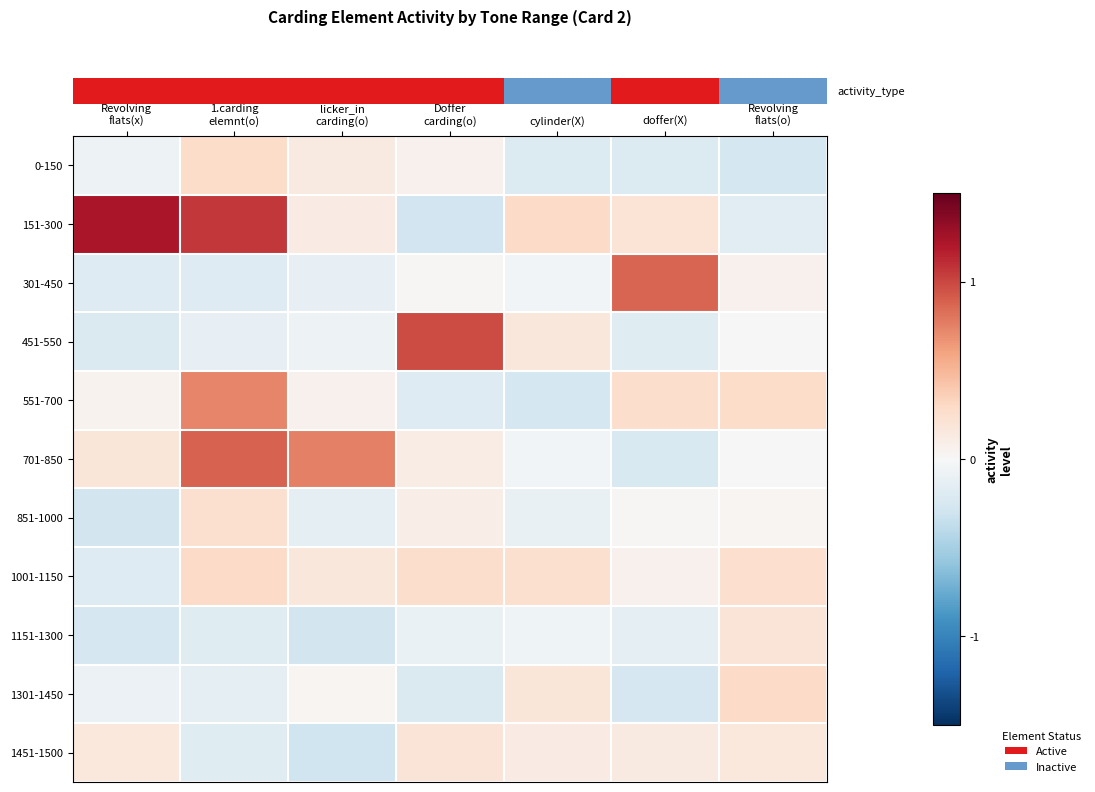

Reading left to right, what are all the values shown in this chart?

row_0: Revolving
flats(x)=-0.1	1.carding
elemnt(o)=0.3	licker_in
carding(o)=0.1	Doffer
carding(o)=0.1	cylinder(X)=-0.2	doffer(X)=-0.2	Revolving
flats(o)=-0.3
row_1: Revolving
flats(x)=1.2	1.carding
elemnt(o)=1.1	licker_in
carding(o)=0.1	Doffer
carding(o)=-0.3	cylinder(X)=0.3	doffer(X)=0.2	Revolving
flats(o)=-0.2
row_2: Revolving
flats(x)=-0.2	1.carding
elemnt(o)=-0.2	licker_in
carding(o)=-0.1	Doffer
carding(o)=0.0	cylinder(X)=-0.0	doffer(X)=0.9	Revolving
flats(o)=0.1
row_3: Revolving
flats(x)=-0.2	1.carding
elemnt(o)=-0.1	licker_in
carding(o)=-0.1	Doffer
carding(o)=1.0	cylinder(X)=0.2	doffer(X)=-0.2	Revolving
flats(o)=0.0
row_4: Revolving
flats(x)=0.1	1.carding
elemnt(o)=0.7	licker_in
carding(o)=0.1	Doffer
carding(o)=-0.2	cylinder(X)=-0.3	doffer(X)=0.3	Revolving
flats(o)=0.3
row_5: Revolving
flats(x)=0.2	1.carding
elemnt(o)=0.9	licker_in
carding(o)=0.8	Doffer
carding(o)=0.1	cylinder(X)=-0.0	doffer(X)=-0.2	Revolving
flats(o)=-0.0
row_6: Revolving
flats(x)=-0.3	1.carding
elemnt(o)=0.2	licker_in
carding(o)=-0.1	Doffer
carding(o)=0.1	cylinder(X)=-0.1	doffer(X)=0.0	Revolving
flats(o)=0.0
row_7: Revolving
flats(x)=-0.2	1.carding
elemnt(o)=0.3	licker_in
carding(o)=0.2	Doffer
carding(o)=0.3	cylinder(X)=0.2	doffer(X)=0.1	Revolving
flats(o)=0.3
row_8: Revolving
flats(x)=-0.2	1.carding
elemnt(o)=-0.2	licker_in
carding(o)=-0.3	Doffer
carding(o)=-0.1	cylinder(X)=-0.1	doffer(X)=-0.1	Revolving
flats(o)=0.2
row_9: Revolving
flats(x)=-0.1	1.carding
elemnt(o)=-0.1	licker_in
carding(o)=0.0	Doffer
carding(o)=-0.2	cylinder(X)=0.2	doffer(X)=-0.3	Revolving
flats(o)=0.3
row_10: Revolving
flats(x)=0.2	1.carding
elemnt(o)=-0.2	licker_in
carding(o)=-0.3	Doffer
carding(o)=0.2	cylinder(X)=0.1	doffer(X)=0.1	Revolving
flats(o)=0.2